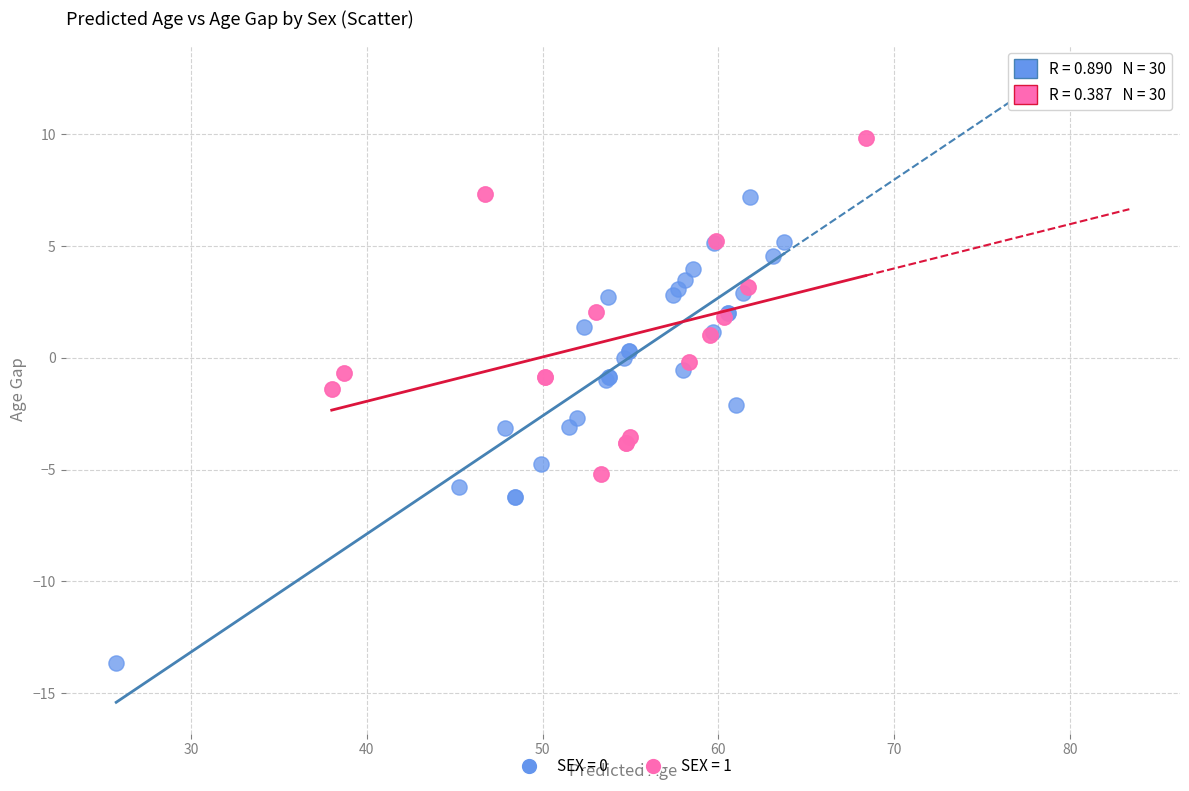

Which series contains the highest Y value?

SEX = 1